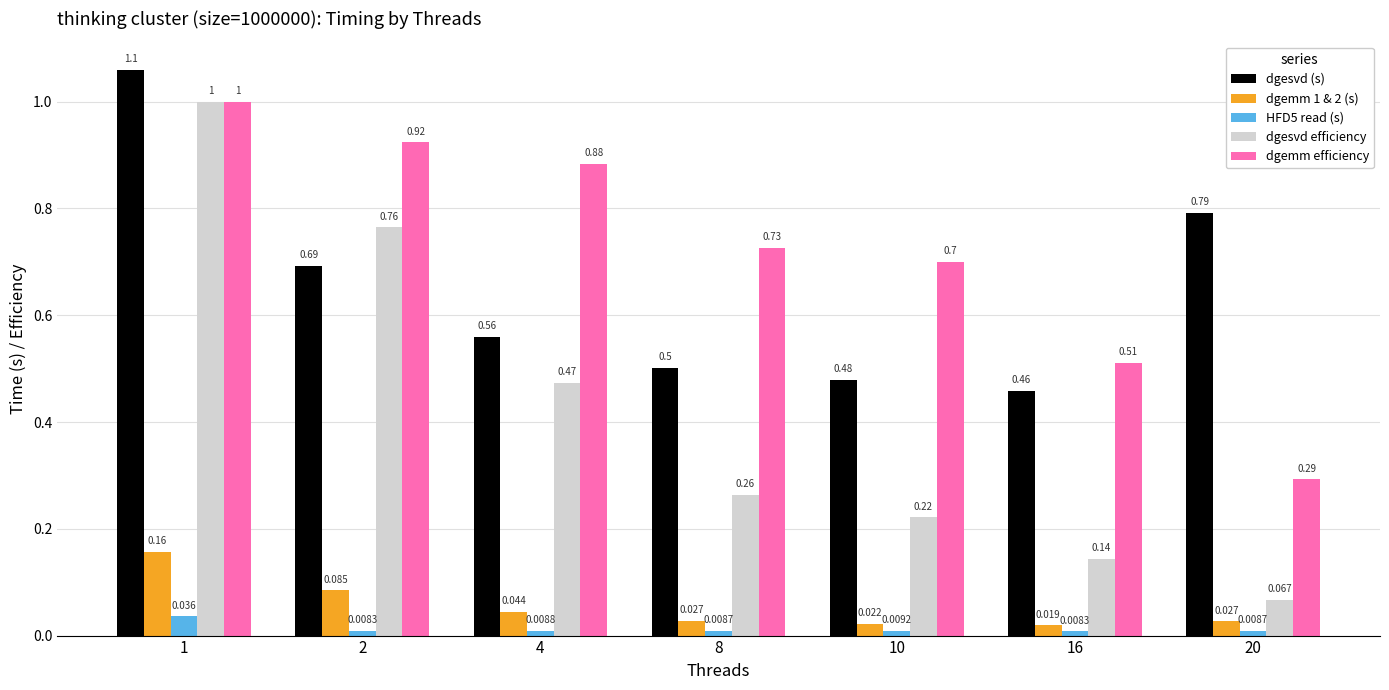

Which series has the largest total across all categories?

dgemm efficiency